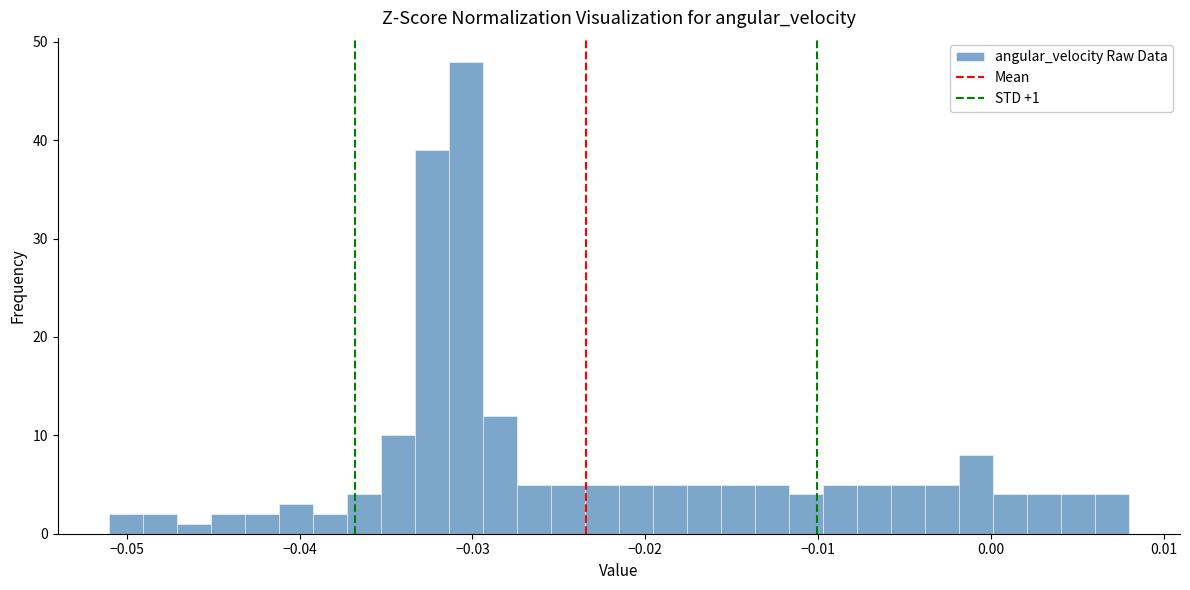

Read against the x-axis, roughly where is the centre of the tallest bar?

-0.030